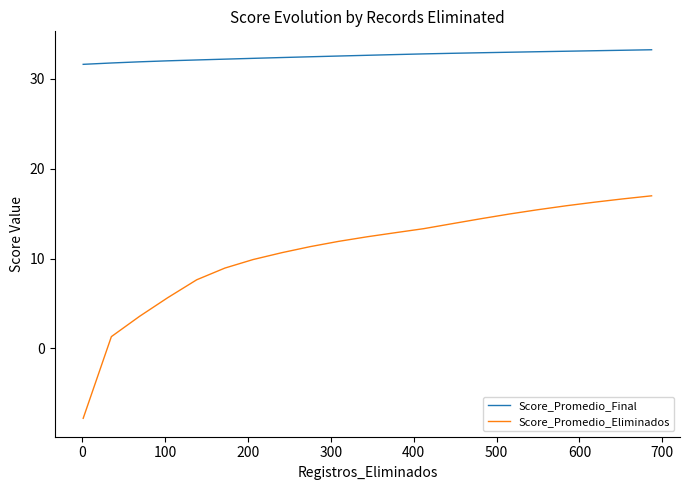

List the series in order of their peak value, highest first.

Score_Promedio_Final, Score_Promedio_Eliminados